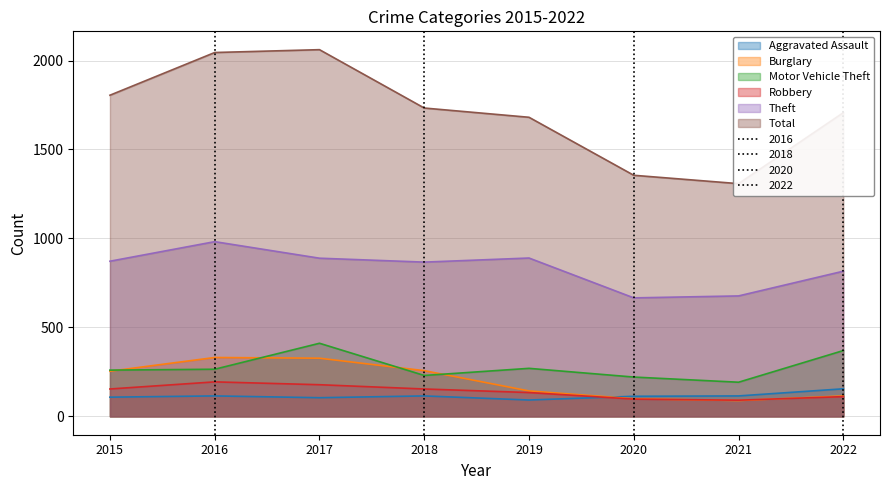

The Theft series shows 816 at 2022. True or false?

True